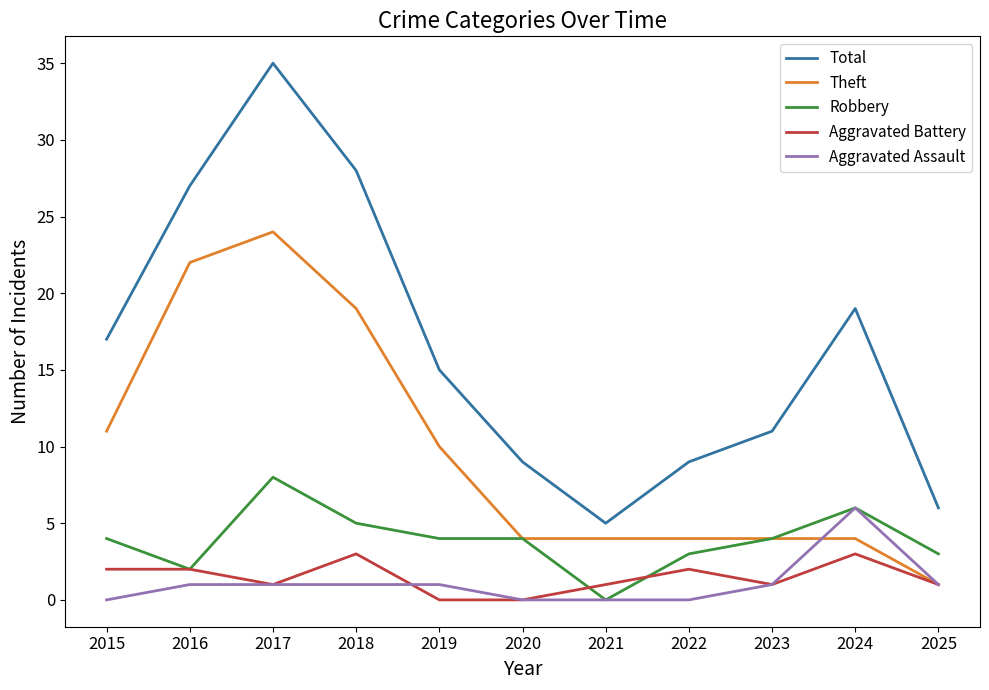

Which label corresponds to the largest value in the chart?

2017